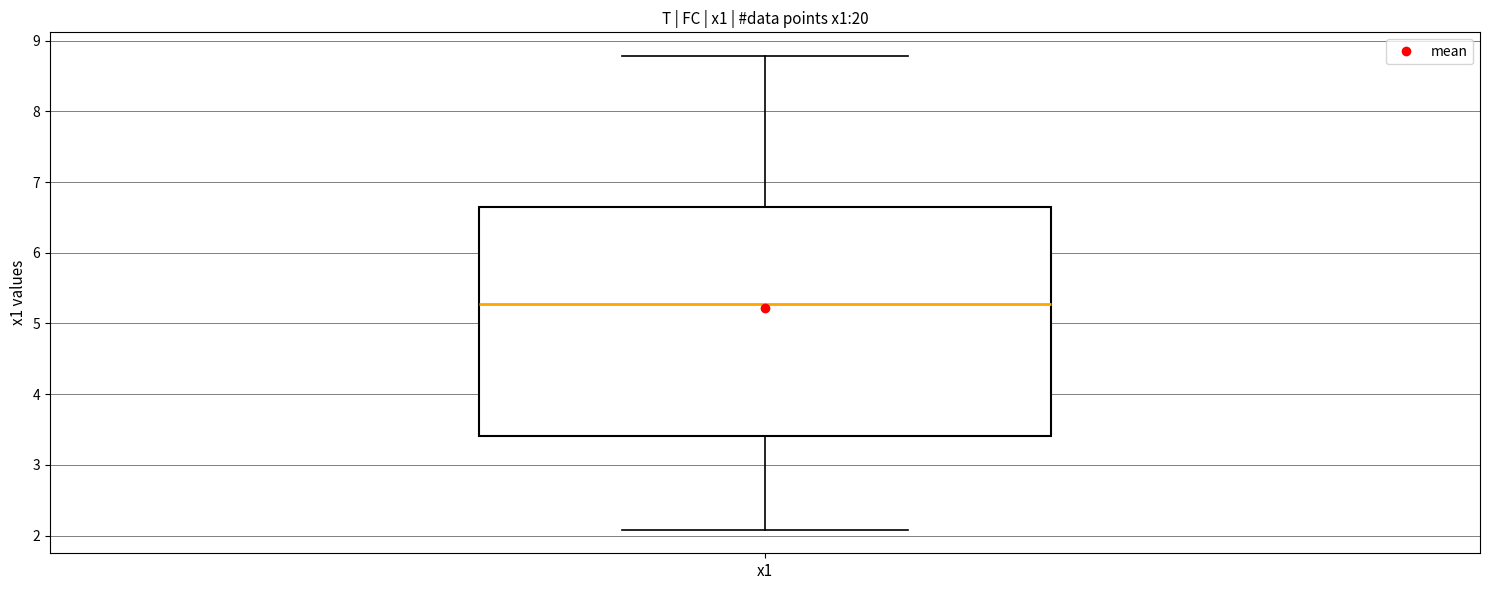

Transcribe this box plot: give where the median line is, the range the box spans, and where the two whiskers end, as read against the y-axis. The values are not printed on the chart, so give them approximately, as read against the axis.

median 5.3, box 3.4 to 6.6, whiskers 2.1 to 8.8